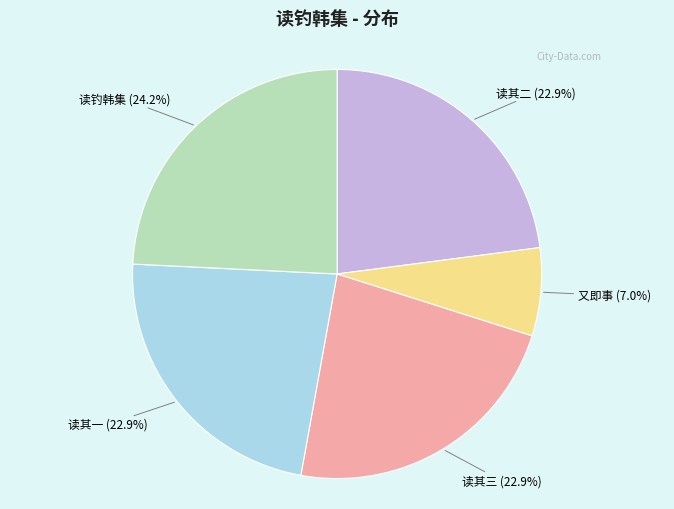

Does any single category account for the majority?

No